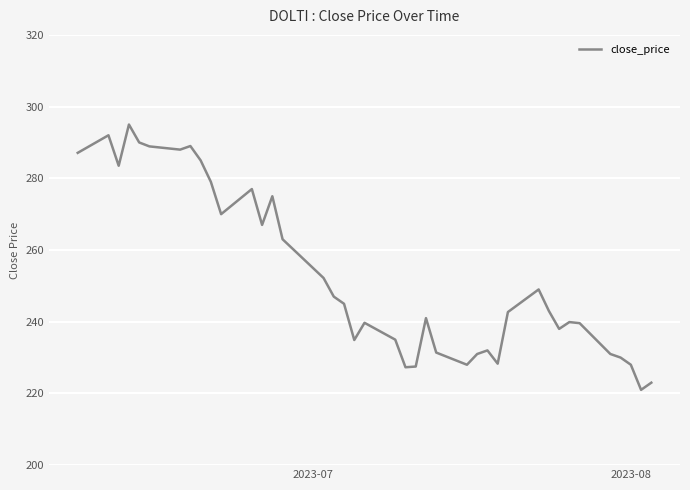

What is the difference between the maximum and minimum values?

74.0